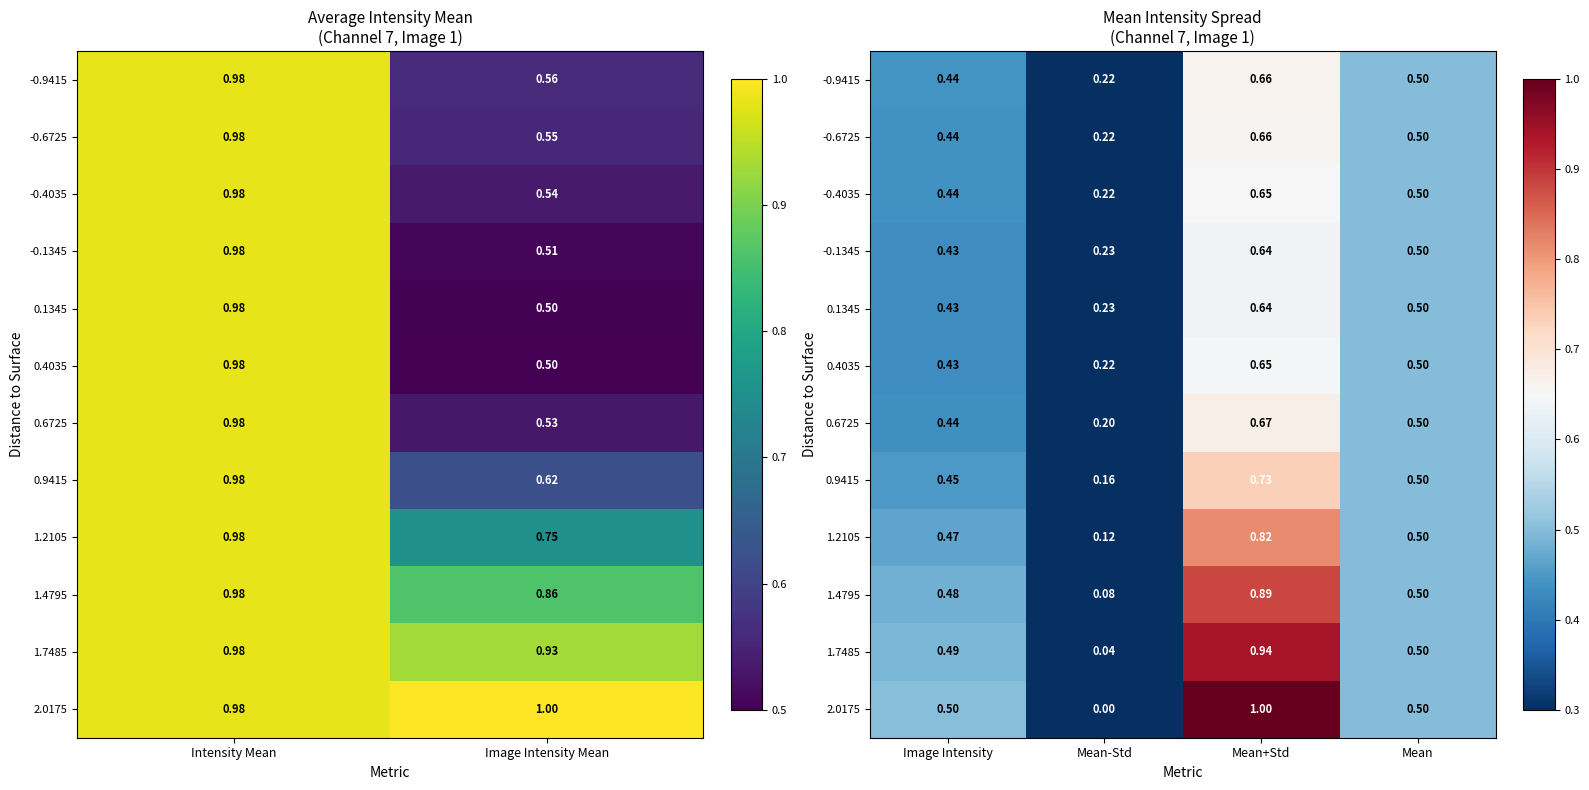

How many distinct data groups are displayed?

12